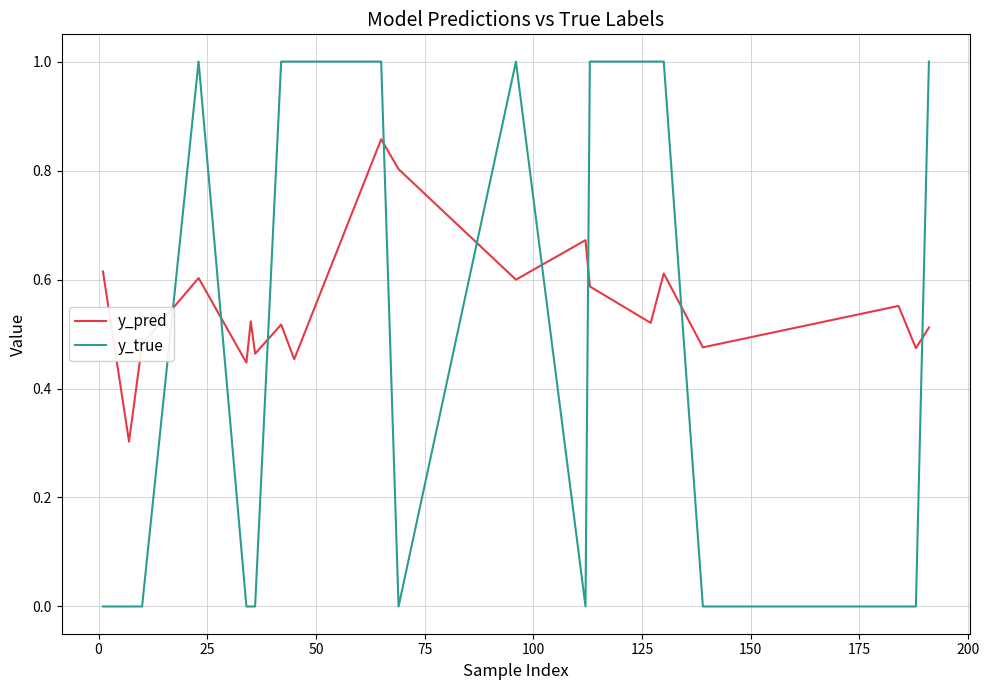

Rank the series by their maximum value, from lowest to highest.

y_pred, y_true